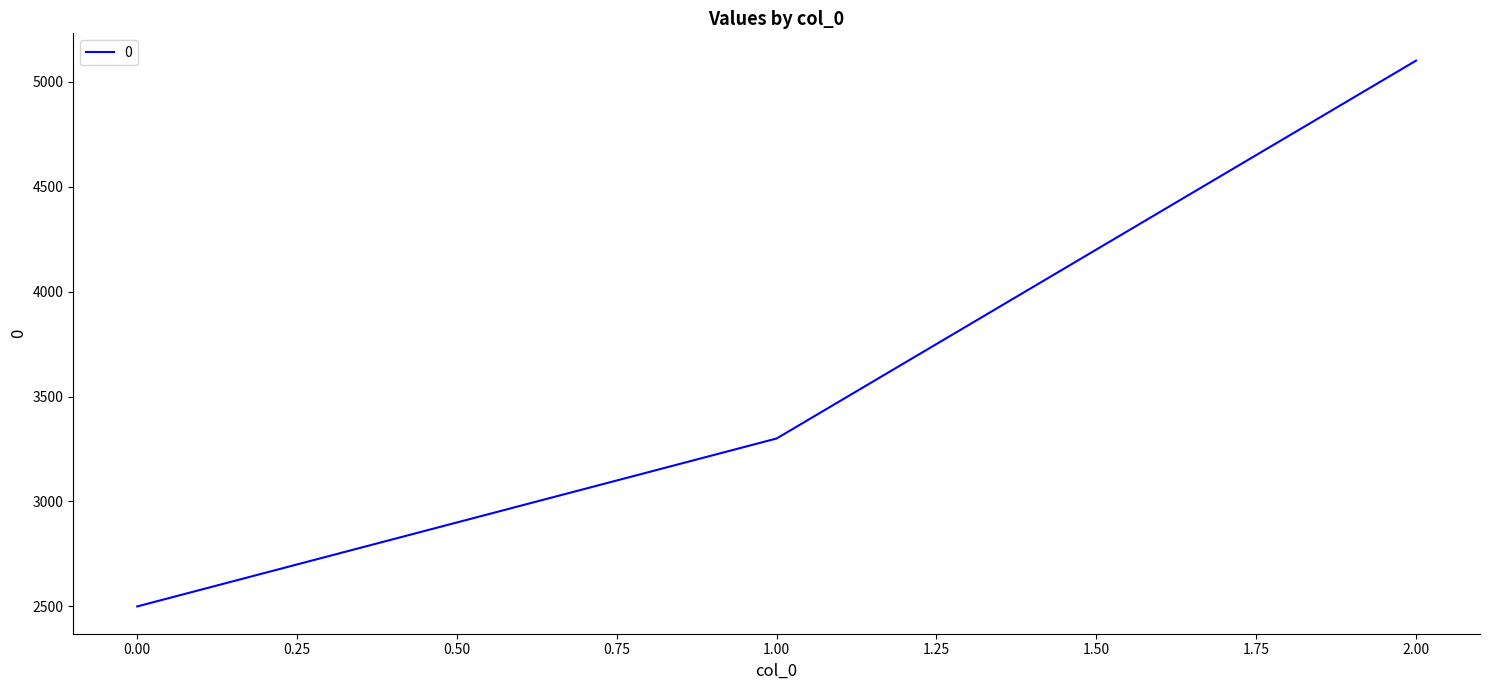

Rank the categories by value from highest to lowest.

2.00, 1.00, 0.00